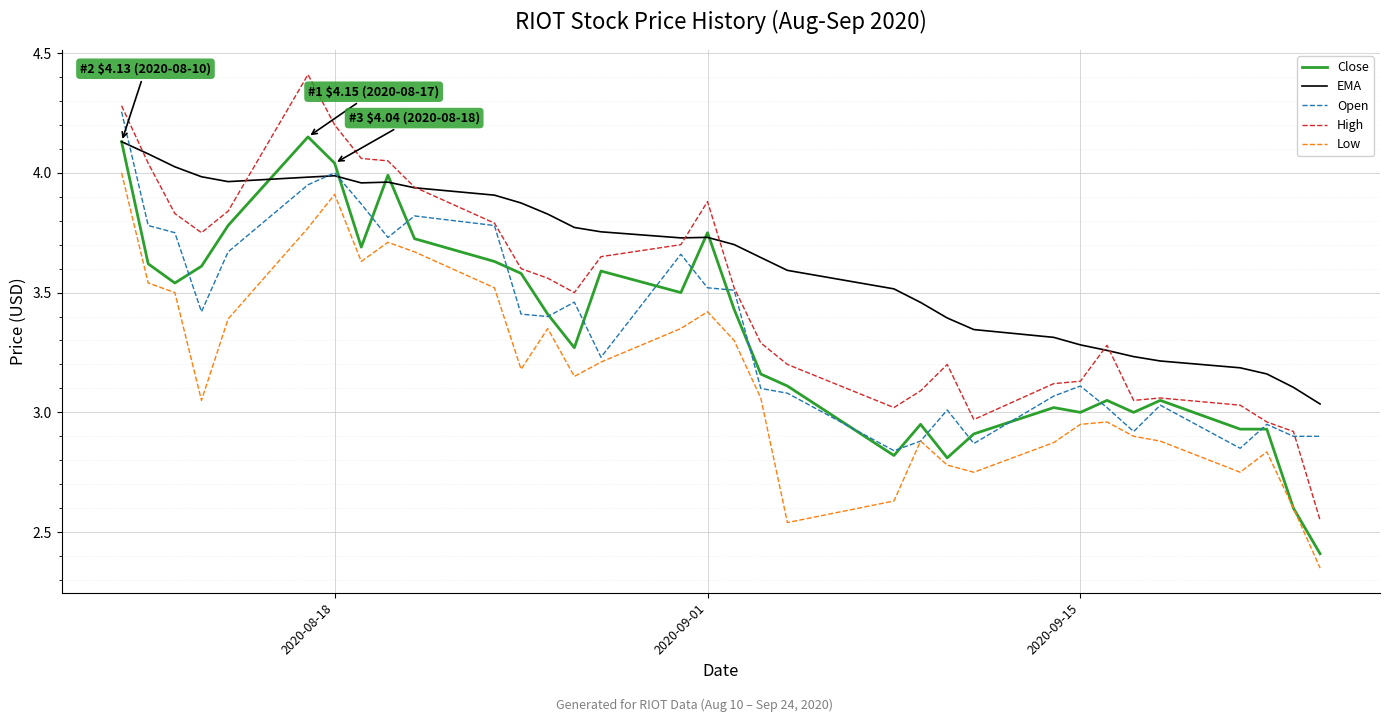

True or false: Close has more than 0 interior local peaks.

True